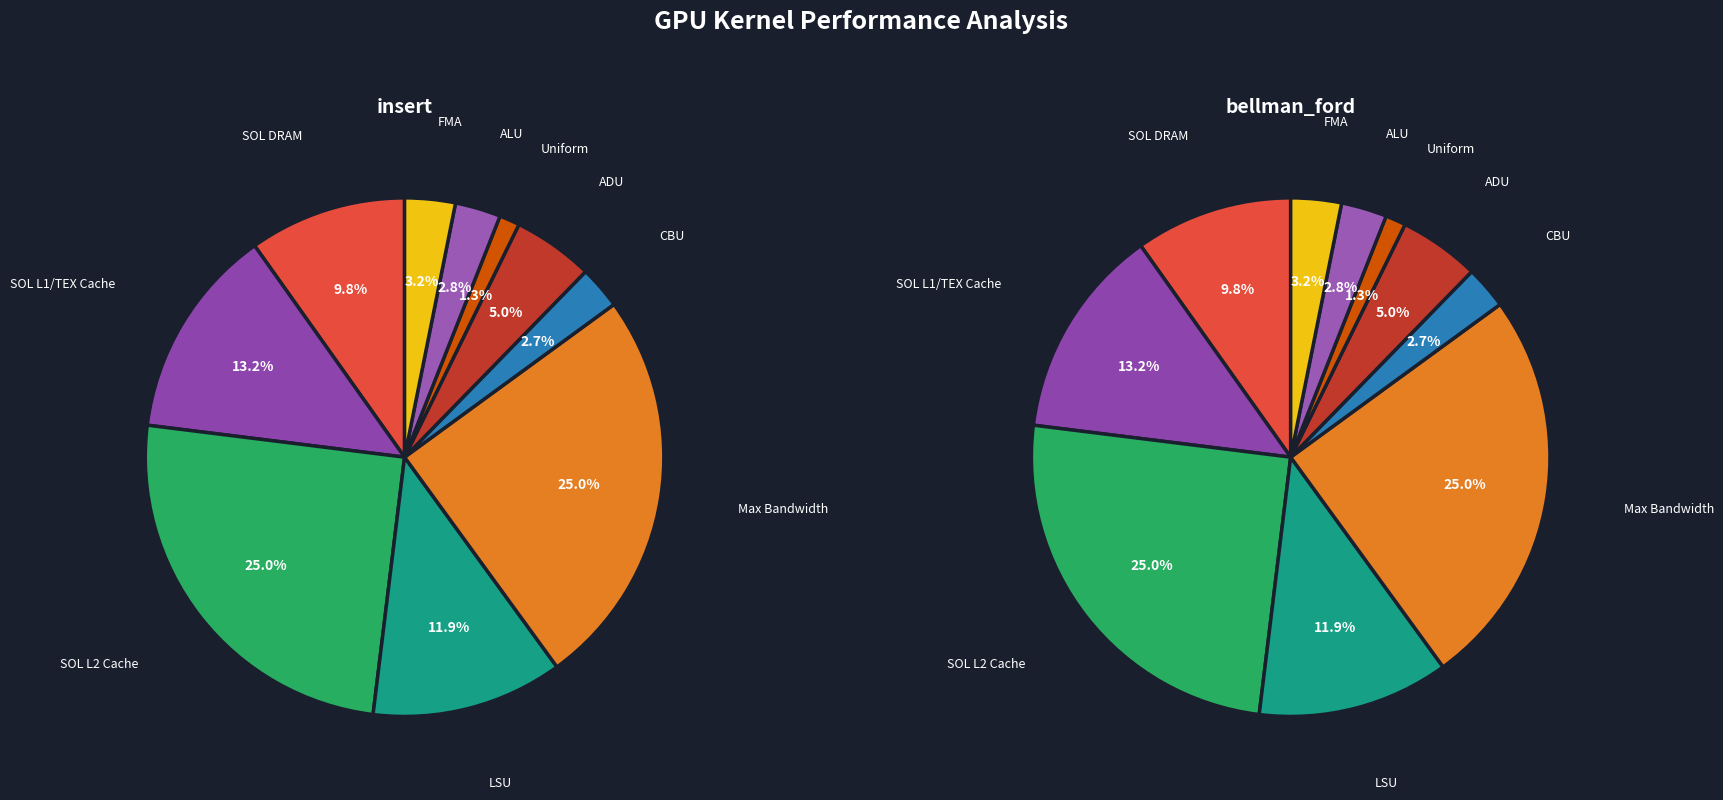

What is the total percentage of SOL L1/TEX Cache and FMA?

16.4%